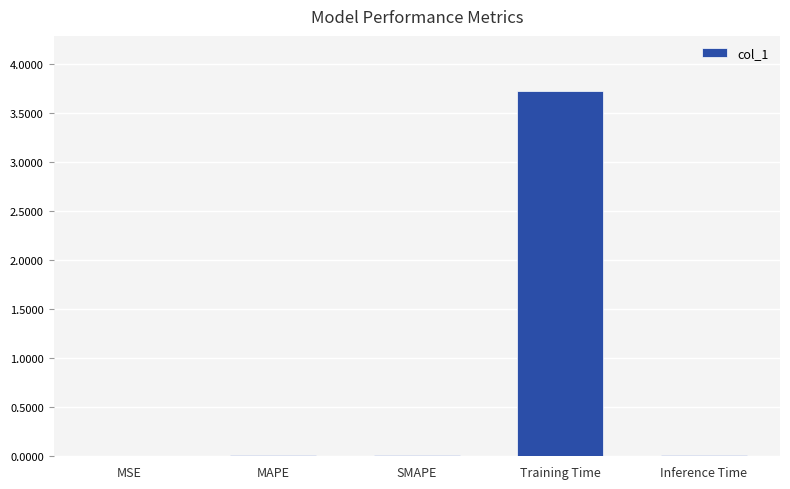

What is the sum of all values?

3.8